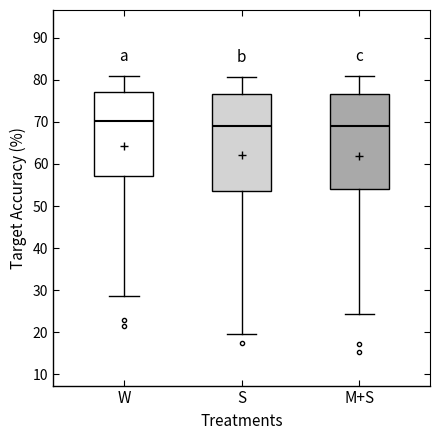

Where does the median line of the box for S sit on the y-axis? The values are not printed on the chart, so give them approximately, as read against the axis.

69